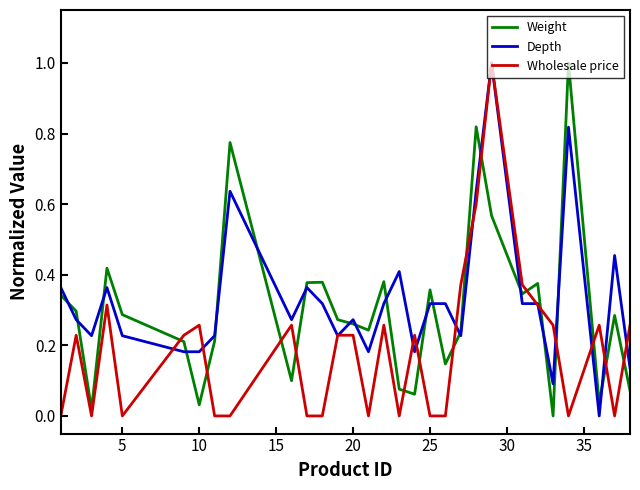

Which series ends up on top after the final intersection of Weight and Wholesale price?

Wholesale price